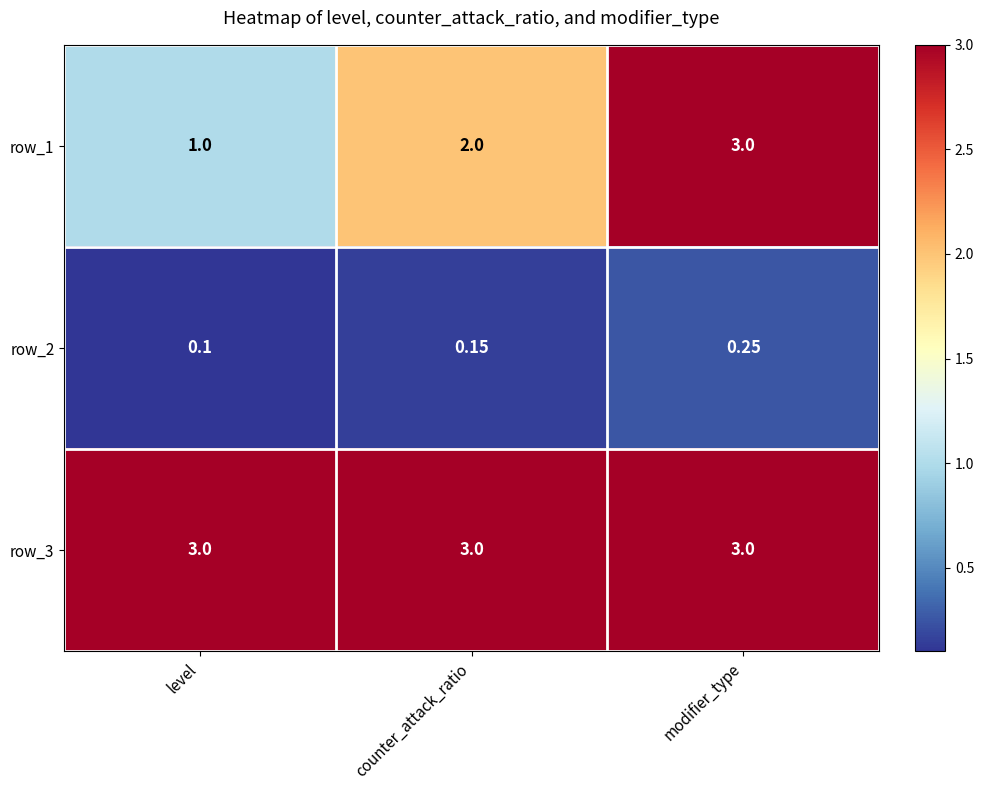

Which category has the lowest value in the row_2 series?

level